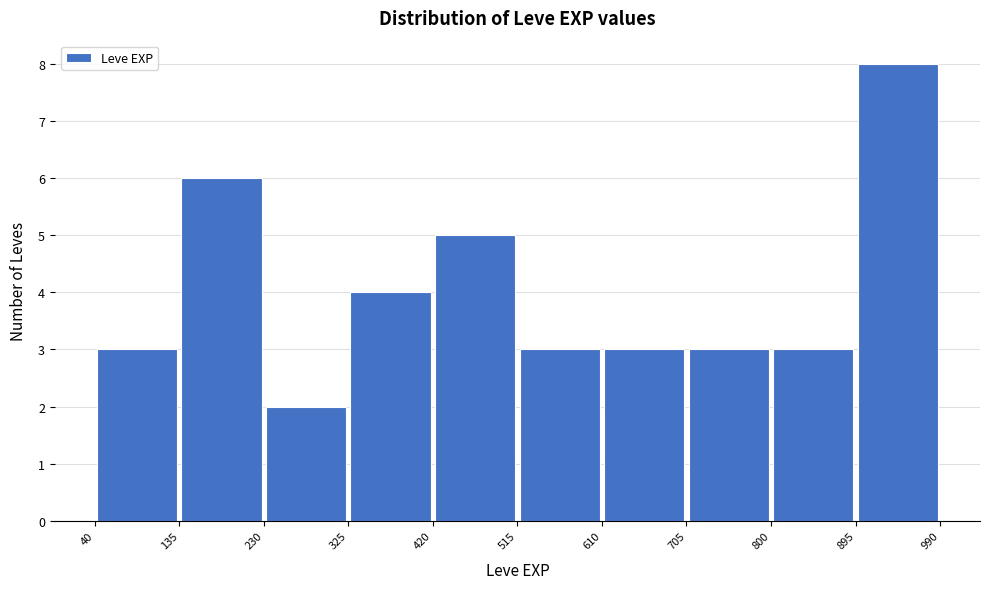

Reading left to right, transcribe this chart: for each bar, give the range it covers on the x-axis and its height. The values are not printed on the chart, so give them approximately, as read against the axis.

40 to 135: 3
135 to 230: 6
230 to 325: 2
325 to 420: 4
420 to 515: 5
515 to 610: 3
610 to 705: 3
705 to 800: 3
800 to 895: 3
895 to 990: 8